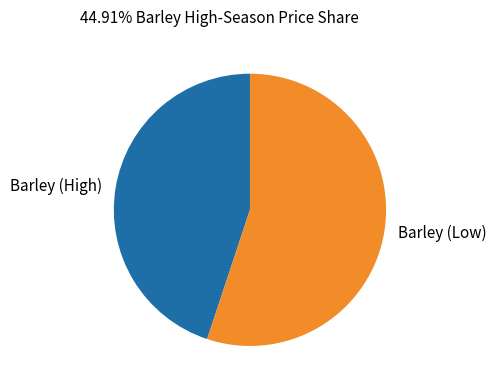

Does any single category account for the majority?

Yes